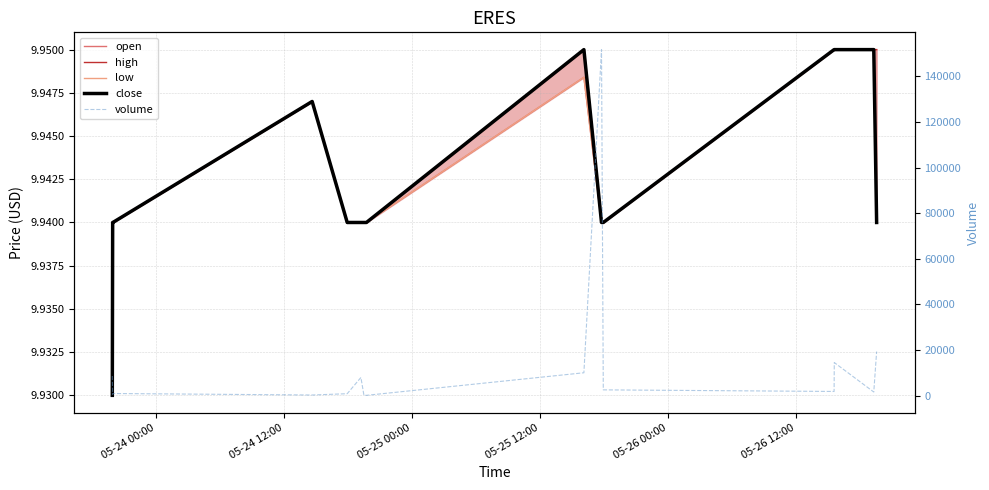

At which label is close closest to 9?

05-24 00:00